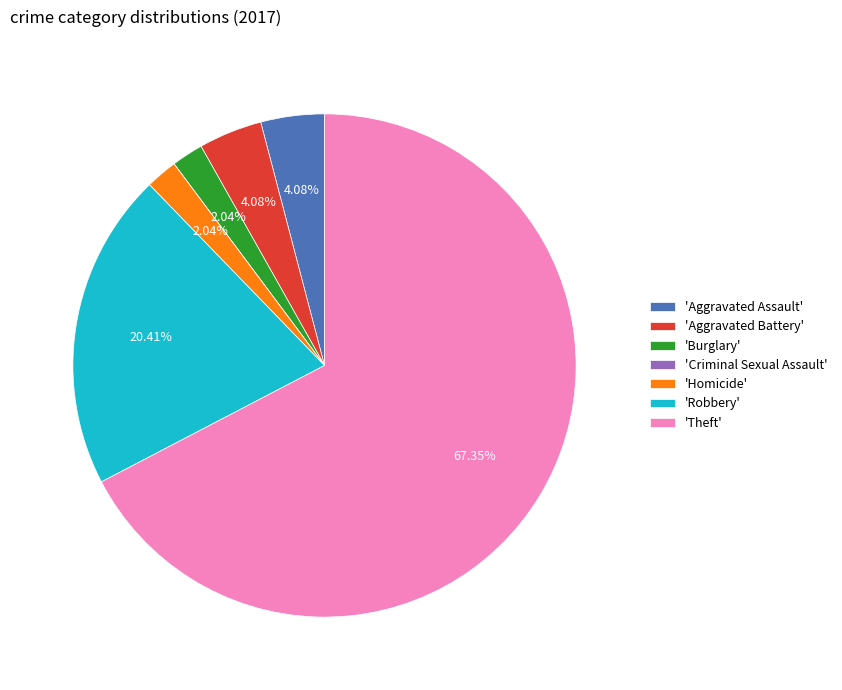

Is there a majority slice in this chart?

Yes